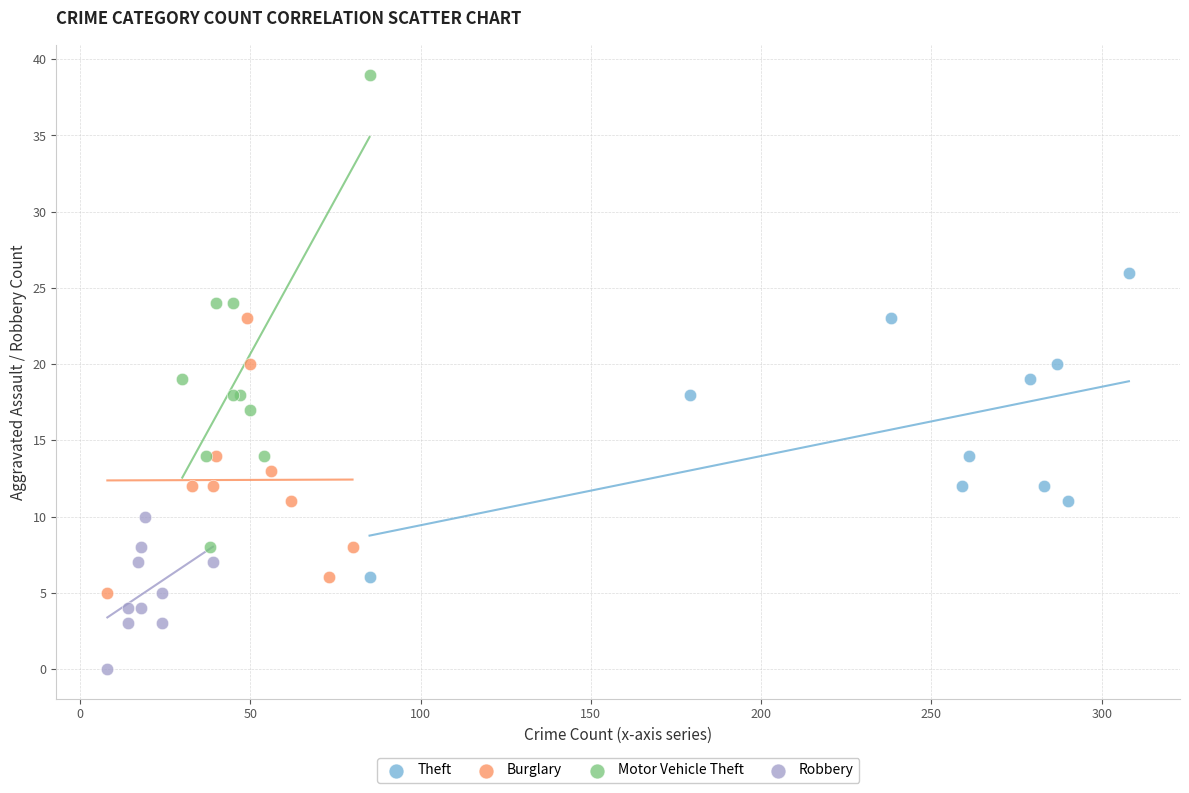

Which series reaches the maximum Y coordinate?

Motor Vehicle Theft